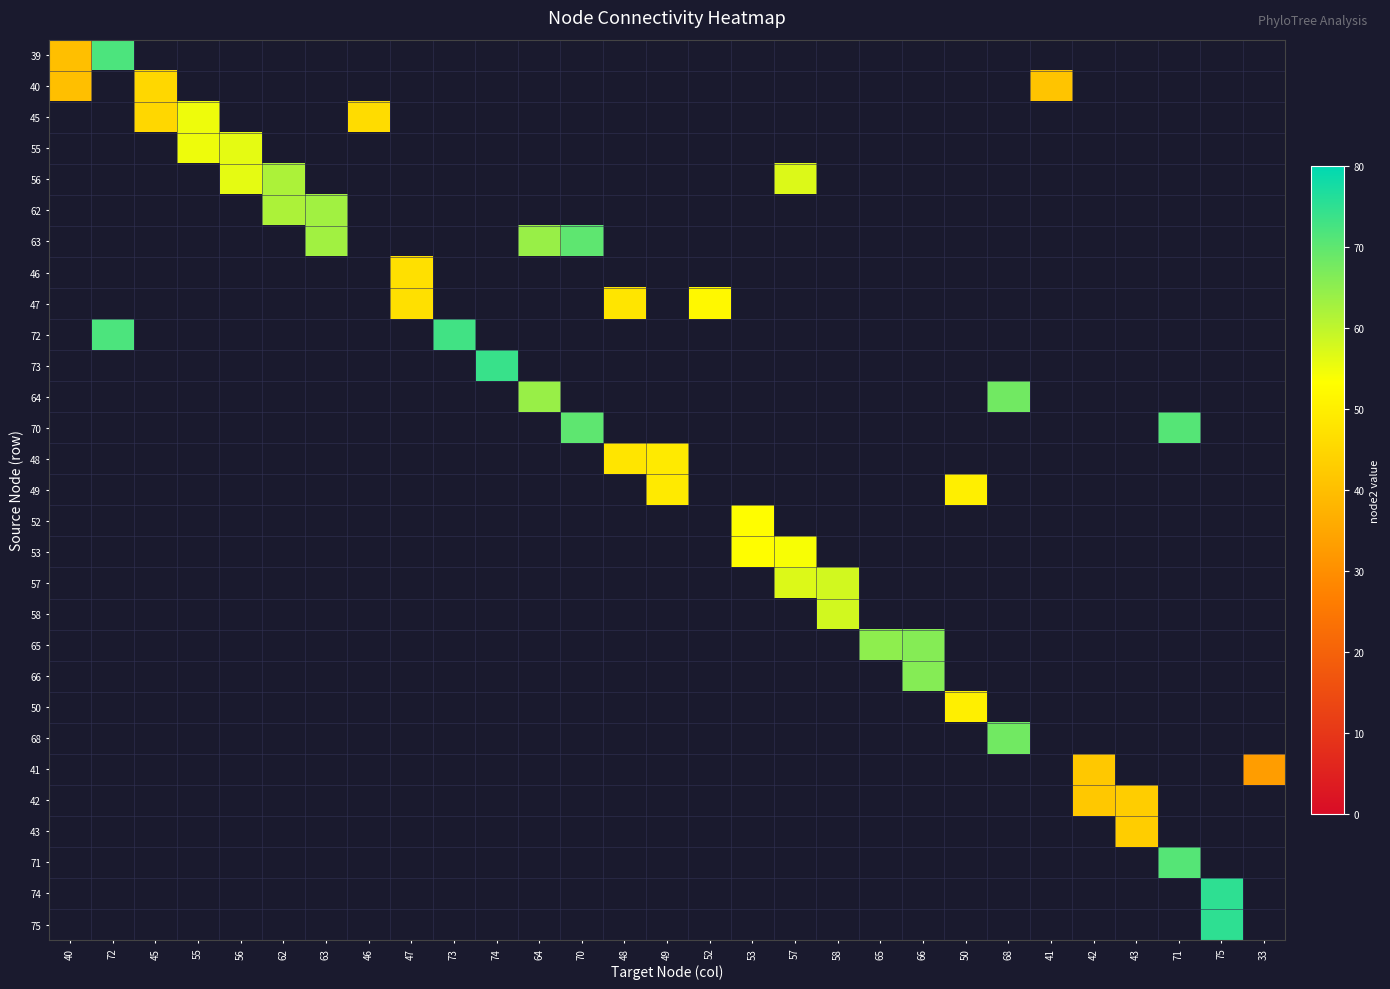

Reading right to left, what are all the values shown in this chart?

39: 33=0	75=0	71=0	43=0	42=0	41=0	68=0	50=0	66=0	65=0	58=0	57=0	53=0	52=0	49=0	48=0	70=0	64=0	74=0	73=0	47=0	46=0	63=0	62=0	56=0	55=0	45=0	72=72	40=40
40: 33=0	75=0	71=0	43=0	42=0	41=41	68=0	50=0	66=0	65=0	58=0	57=0	53=0	52=0	49=0	48=0	70=0	64=0	74=0	73=0	47=0	46=0	63=0	62=0	56=0	55=0	45=45	72=0	40=40
45: 33=0	75=0	71=0	43=0	42=0	41=0	68=0	50=0	66=0	65=0	58=0	57=0	53=0	52=0	49=0	48=0	70=0	64=0	74=0	73=0	47=0	46=46	63=0	62=0	56=0	55=55	45=45	72=0	40=0
55: 33=0	75=0	71=0	43=0	42=0	41=0	68=0	50=0	66=0	65=0	58=0	57=0	53=0	52=0	49=0	48=0	70=0	64=0	74=0	73=0	47=0	46=0	63=0	62=0	56=56	55=55	45=0	72=0	40=0
56: 33=0	75=0	71=0	43=0	42=0	41=0	68=0	50=0	66=0	65=0	58=0	57=57	53=0	52=0	49=0	48=0	70=0	64=0	74=0	73=0	47=0	46=0	63=0	62=62	56=56	55=0	45=0	72=0	40=0
62: 33=0	75=0	71=0	43=0	42=0	41=0	68=0	50=0	66=0	65=0	58=0	57=0	53=0	52=0	49=0	48=0	70=0	64=0	74=0	73=0	47=0	46=0	63=63	62=62	56=0	55=0	45=0	72=0	40=0
63: 33=0	75=0	71=0	43=0	42=0	41=0	68=0	50=0	66=0	65=0	58=0	57=0	53=0	52=0	49=0	48=0	70=70	64=64	74=0	73=0	47=0	46=0	63=63	62=0	56=0	55=0	45=0	72=0	40=0
46: 33=0	75=0	71=0	43=0	42=0	41=0	68=0	50=0	66=0	65=0	58=0	57=0	53=0	52=0	49=0	48=0	70=0	64=0	74=0	73=0	47=47	46=0	63=0	62=0	56=0	55=0	45=0	72=0	40=0
47: 33=0	75=0	71=0	43=0	42=0	41=0	68=0	50=0	66=0	65=0	58=0	57=0	53=0	52=52	49=0	48=48	70=0	64=0	74=0	73=0	47=47	46=0	63=0	62=0	56=0	55=0	45=0	72=0	40=0
72: 33=0	75=0	71=0	43=0	42=0	41=0	68=0	50=0	66=0	65=0	58=0	57=0	53=0	52=0	49=0	48=0	70=0	64=0	74=0	73=73	47=0	46=0	63=0	62=0	56=0	55=0	45=0	72=72	40=0
73: 33=0	75=0	71=0	43=0	42=0	41=0	68=0	50=0	66=0	65=0	58=0	57=0	53=0	52=0	49=0	48=0	70=0	64=0	74=74	73=0	47=0	46=0	63=0	62=0	56=0	55=0	45=0	72=0	40=0
64: 33=0	75=0	71=0	43=0	42=0	41=0	68=68	50=0	66=0	65=0	58=0	57=0	53=0	52=0	49=0	48=0	70=0	64=64	74=0	73=0	47=0	46=0	63=0	62=0	56=0	55=0	45=0	72=0	40=0
70: 33=0	75=0	71=71	43=0	42=0	41=0	68=0	50=0	66=0	65=0	58=0	57=0	53=0	52=0	49=0	48=0	70=70	64=0	74=0	73=0	47=0	46=0	63=0	62=0	56=0	55=0	45=0	72=0	40=0
48: 33=0	75=0	71=0	43=0	42=0	41=0	68=0	50=0	66=0	65=0	58=0	57=0	53=0	52=0	49=49	48=48	70=0	64=0	74=0	73=0	47=0	46=0	63=0	62=0	56=0	55=0	45=0	72=0	40=0
49: 33=0	75=0	71=0	43=0	42=0	41=0	68=0	50=50	66=0	65=0	58=0	57=0	53=0	52=0	49=49	48=0	70=0	64=0	74=0	73=0	47=0	46=0	63=0	62=0	56=0	55=0	45=0	72=0	40=0
52: 33=0	75=0	71=0	43=0	42=0	41=0	68=0	50=0	66=0	65=0	58=0	57=0	53=53	52=0	49=0	48=0	70=0	64=0	74=0	73=0	47=0	46=0	63=0	62=0	56=0	55=0	45=0	72=0	40=0
53: 33=0	75=0	71=0	43=0	42=0	41=0	68=0	50=0	66=0	65=0	58=0	57=54	53=53	52=0	49=0	48=0	70=0	64=0	74=0	73=0	47=0	46=0	63=0	62=0	56=0	55=0	45=0	72=0	40=0
57: 33=0	75=0	71=0	43=0	42=0	41=0	68=0	50=0	66=0	65=0	58=58	57=57	53=0	52=0	49=0	48=0	70=0	64=0	74=0	73=0	47=0	46=0	63=0	62=0	56=0	55=0	45=0	72=0	40=0
58: 33=0	75=0	71=0	43=0	42=0	41=0	68=0	50=0	66=0	65=0	58=58	57=0	53=0	52=0	49=0	48=0	70=0	64=0	74=0	73=0	47=0	46=0	63=0	62=0	56=0	55=0	45=0	72=0	40=0
65: 33=0	75=0	71=0	43=0	42=0	41=0	68=0	50=0	66=66	65=65	58=0	57=0	53=0	52=0	49=0	48=0	70=0	64=0	74=0	73=0	47=0	46=0	63=0	62=0	56=0	55=0	45=0	72=0	40=0
66: 33=0	75=0	71=0	43=0	42=0	41=0	68=0	50=0	66=66	65=0	58=0	57=0	53=0	52=0	49=0	48=0	70=0	64=0	74=0	73=0	47=0	46=0	63=0	62=0	56=0	55=0	45=0	72=0	40=0
50: 33=0	75=0	71=0	43=0	42=0	41=0	68=0	50=50	66=0	65=0	58=0	57=0	53=0	52=0	49=0	48=0	70=0	64=0	74=0	73=0	47=0	46=0	63=0	62=0	56=0	55=0	45=0	72=0	40=0
68: 33=0	75=0	71=0	43=0	42=0	41=0	68=68	50=0	66=0	65=0	58=0	57=0	53=0	52=0	49=0	48=0	70=0	64=0	74=0	73=0	47=0	46=0	63=0	62=0	56=0	55=0	45=0	72=0	40=0
41: 33=33	75=0	71=0	43=0	42=42	41=0	68=0	50=0	66=0	65=0	58=0	57=0	53=0	52=0	49=0	48=0	70=0	64=0	74=0	73=0	47=0	46=0	63=0	62=0	56=0	55=0	45=0	72=0	40=0
42: 33=0	75=0	71=0	43=43	42=42	41=0	68=0	50=0	66=0	65=0	58=0	57=0	53=0	52=0	49=0	48=0	70=0	64=0	74=0	73=0	47=0	46=0	63=0	62=0	56=0	55=0	45=0	72=0	40=0
43: 33=0	75=0	71=0	43=43	42=0	41=0	68=0	50=0	66=0	65=0	58=0	57=0	53=0	52=0	49=0	48=0	70=0	64=0	74=0	73=0	47=0	46=0	63=0	62=0	56=0	55=0	45=0	72=0	40=0
71: 33=0	75=0	71=71	43=0	42=0	41=0	68=0	50=0	66=0	65=0	58=0	57=0	53=0	52=0	49=0	48=0	70=0	64=0	74=0	73=0	47=0	46=0	63=0	62=0	56=0	55=0	45=0	72=0	40=0
74: 33=0	75=75	71=0	43=0	42=0	41=0	68=0	50=0	66=0	65=0	58=0	57=0	53=0	52=0	49=0	48=0	70=0	64=0	74=0	73=0	47=0	46=0	63=0	62=0	56=0	55=0	45=0	72=0	40=0
75: 33=0	75=75	71=0	43=0	42=0	41=0	68=0	50=0	66=0	65=0	58=0	57=0	53=0	52=0	49=0	48=0	70=0	64=0	74=0	73=0	47=0	46=0	63=0	62=0	56=0	55=0	45=0	72=0	40=0